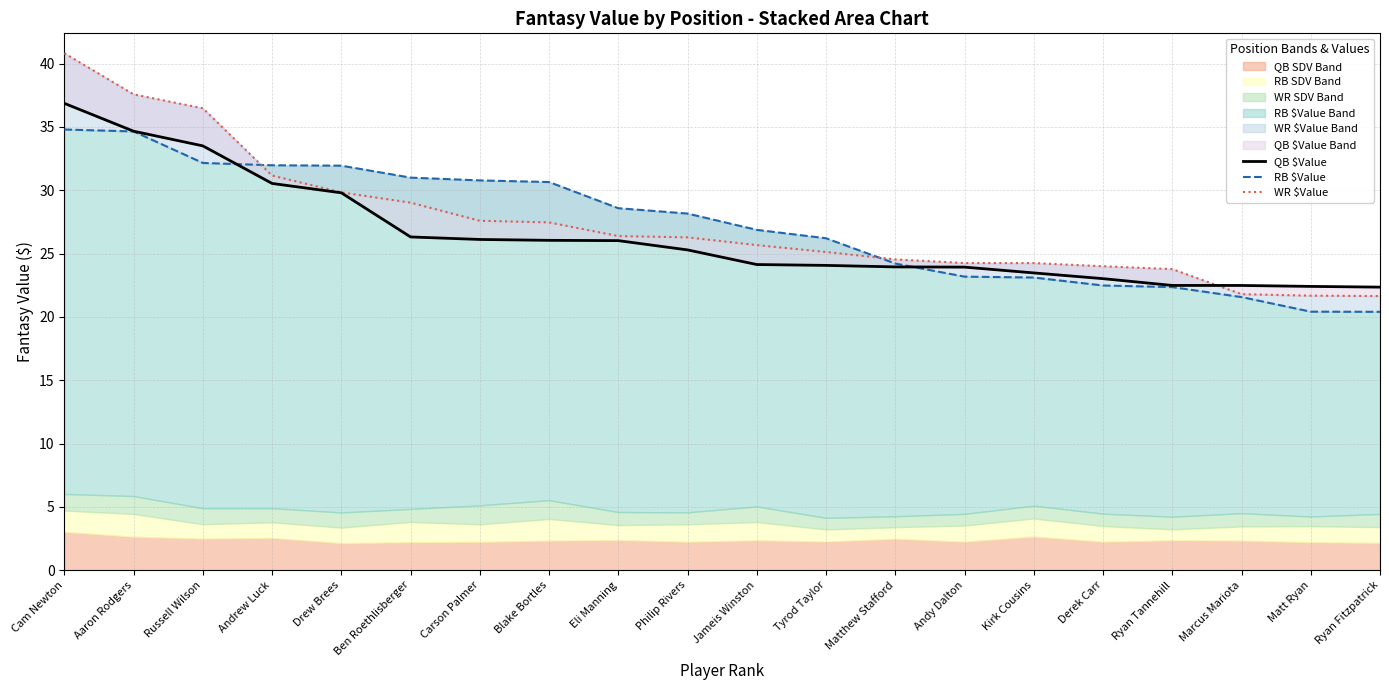

Rank the categories by RB $Value value from lowest to highest.

Ryan Fitzpatrick, Matt Ryan, Marcus Mariota, Ryan Tannehill, Derek Carr, Kirk Cousins, Andy Dalton, Matthew Stafford, Tyrod Taylor, Jameis Winston, Philip Rivers, Eli Manning, Blake Bortles, Carson Palmer, Ben Roethlisberger, Drew Brees, Andrew Luck, Russell Wilson, Aaron Rodgers, Cam Newton